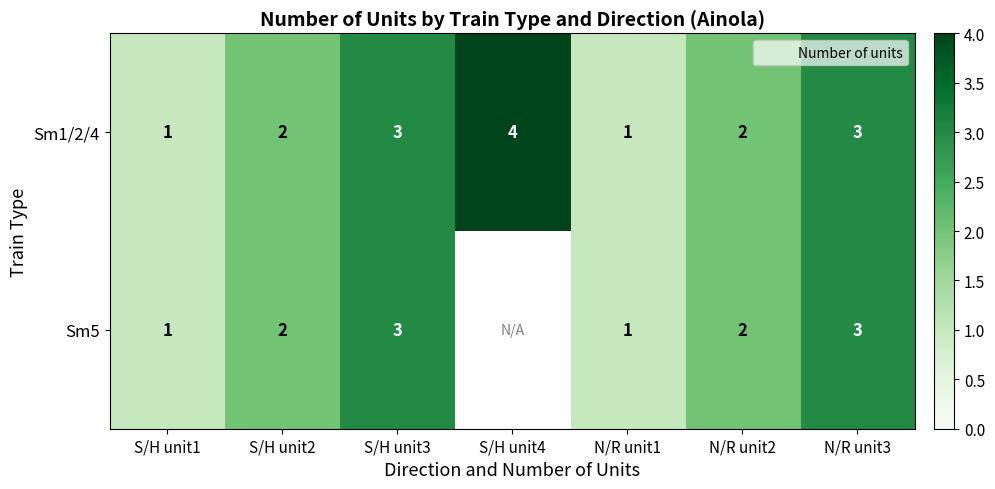

Is the value of Sm5 at S/H unit3 greater than the value of Sm1/2/4 at S/H unit4?

No